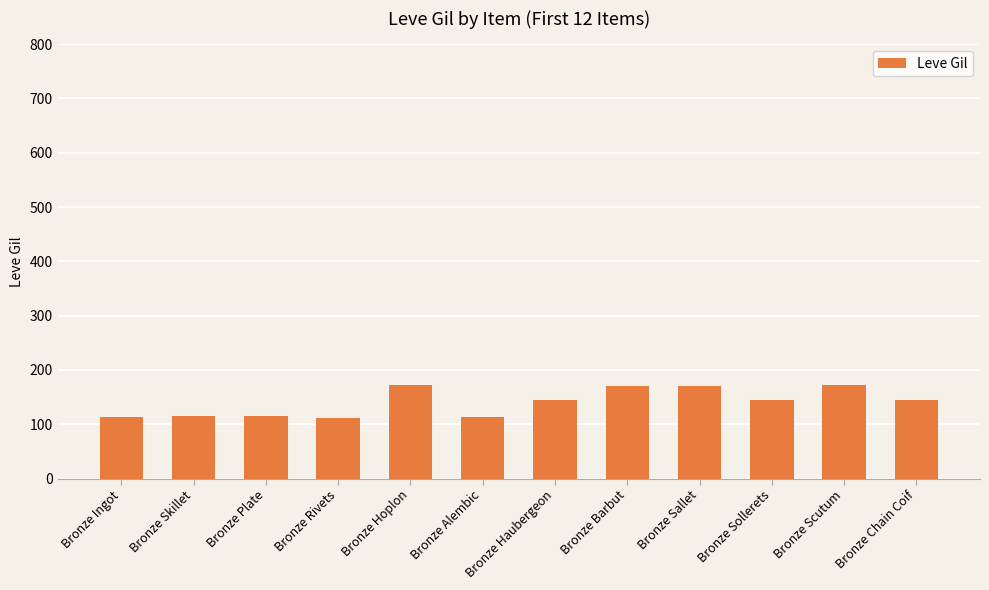

Which has a higher value, Bronze Sallet or Bronze Sollerets?

Bronze Sallet